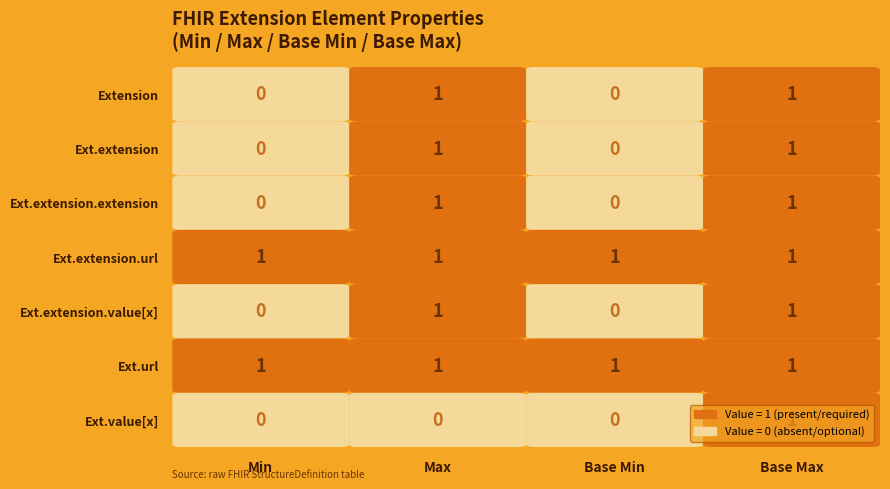

What is the maximum value shown in the chart?

1